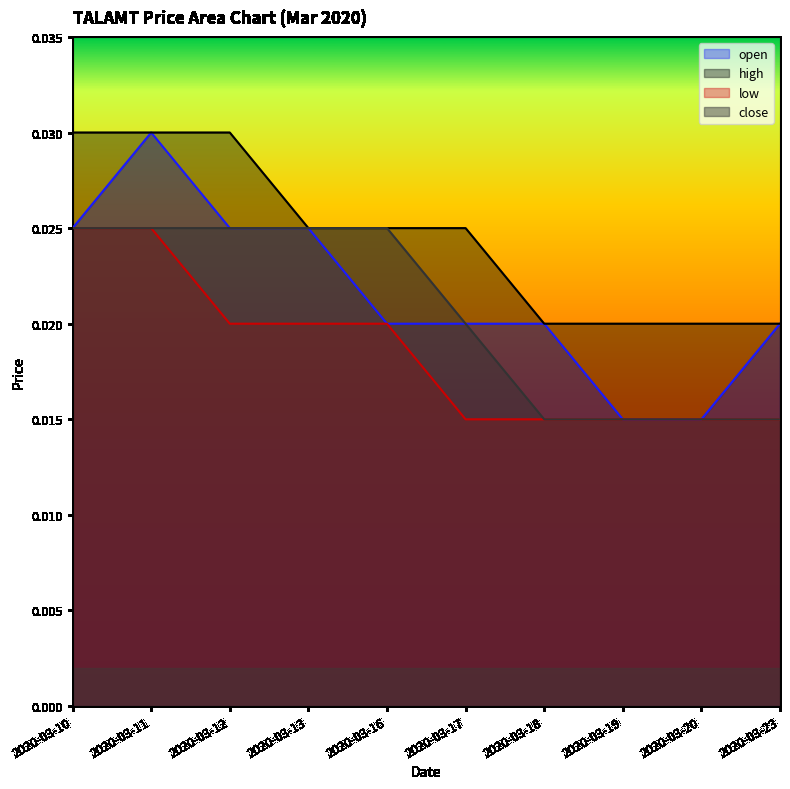

Rank the categories by high value from highest to lowest.

2020-03-10, 2020-03-11, 2020-03-12, 2020-03-13, 2020-03-16, 2020-03-17, 2020-03-18, 2020-03-19, 2020-03-20, 2020-03-23